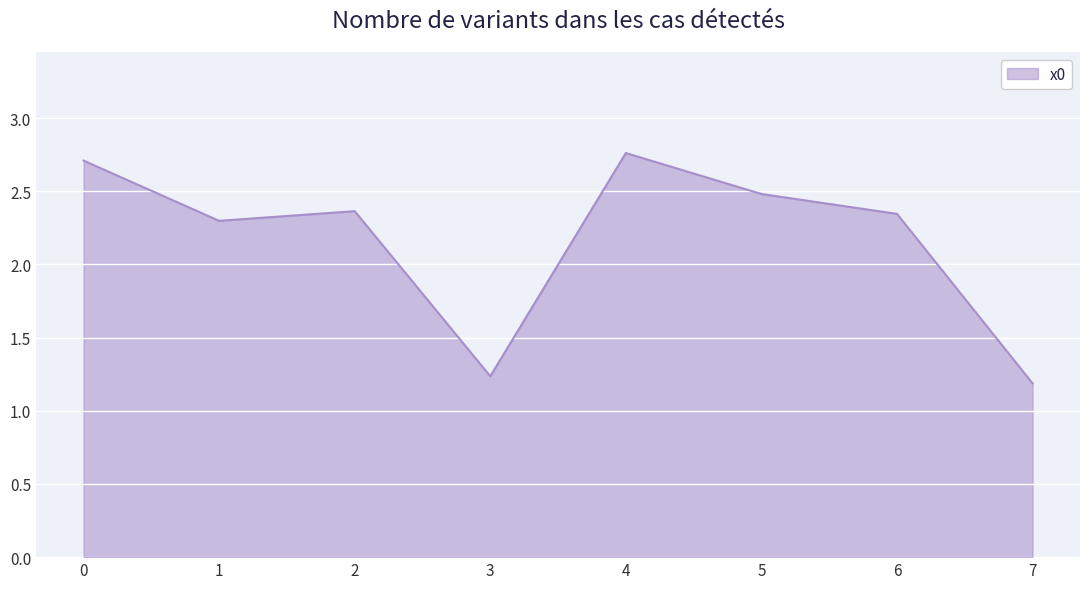

Read the value at 0.

2.7